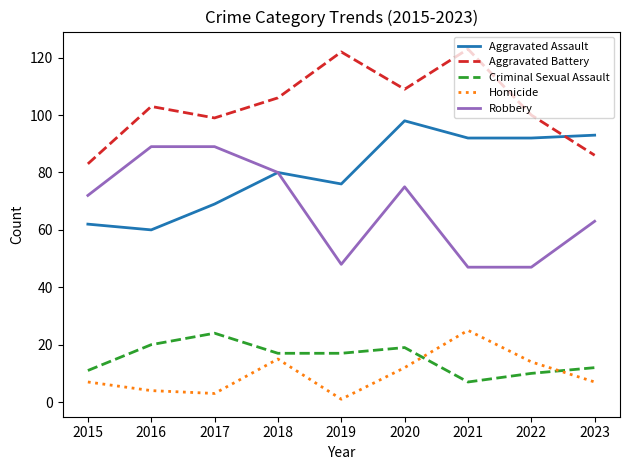

Reading right to left, extract all data points from this chart.

Aggravated Assault: 2023=93	2022=92	2021=92	2020=98	2019=76	2018=80	2017=69	2016=60	2015=62
Aggravated Battery: 2023=86	2022=100	2021=123	2020=109	2019=122	2018=106	2017=99	2016=103	2015=83
Criminal Sexual Assault: 2023=12	2022=10	2021=7	2020=19	2019=17	2018=17	2017=24	2016=20	2015=11
Homicide: 2023=7	2022=14	2021=25	2020=12	2019=1	2018=15	2017=3	2016=4	2015=7
Robbery: 2023=63	2022=47	2021=47	2020=75	2019=48	2018=80	2017=89	2016=89	2015=72